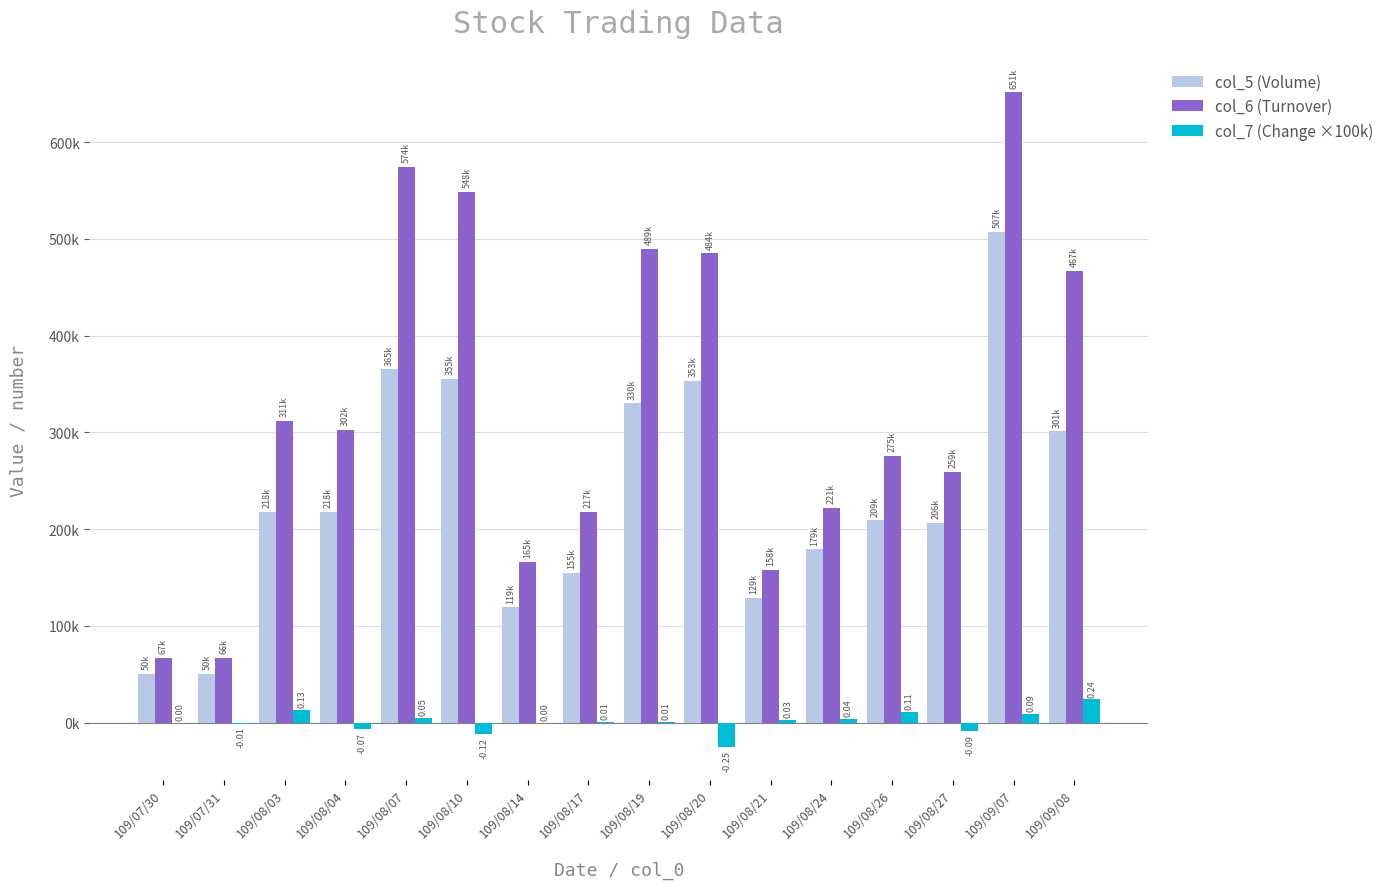

Which label corresponds to the smallest value in the chart?

109/08/20